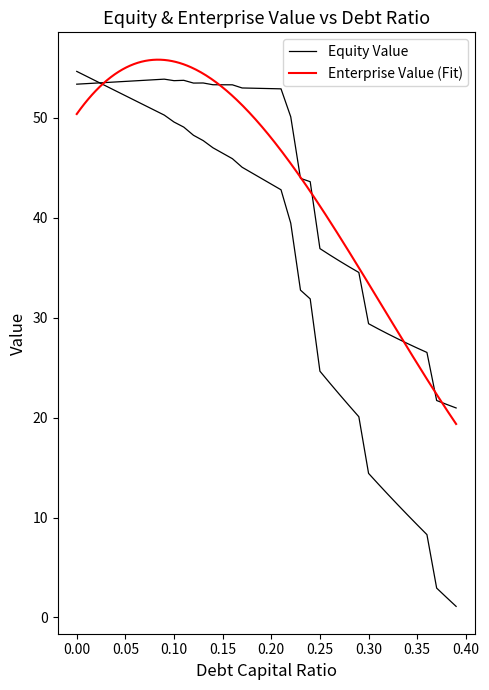

Which series has the largest range (max minus min)?

equity_value